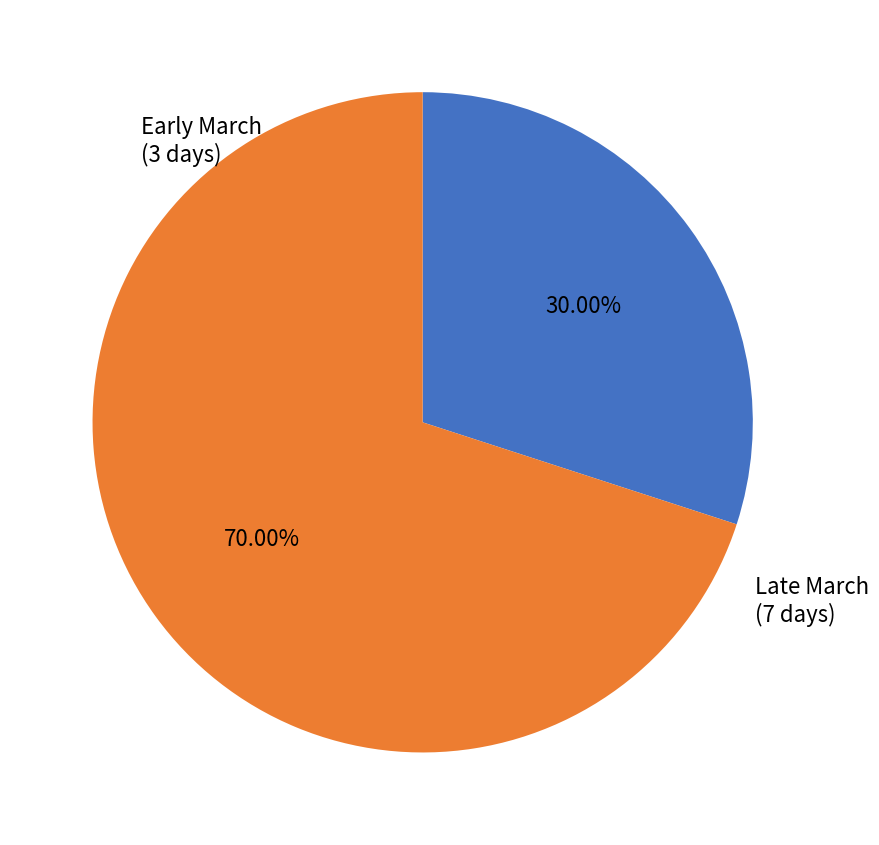

Is there a majority slice in this chart?

Yes